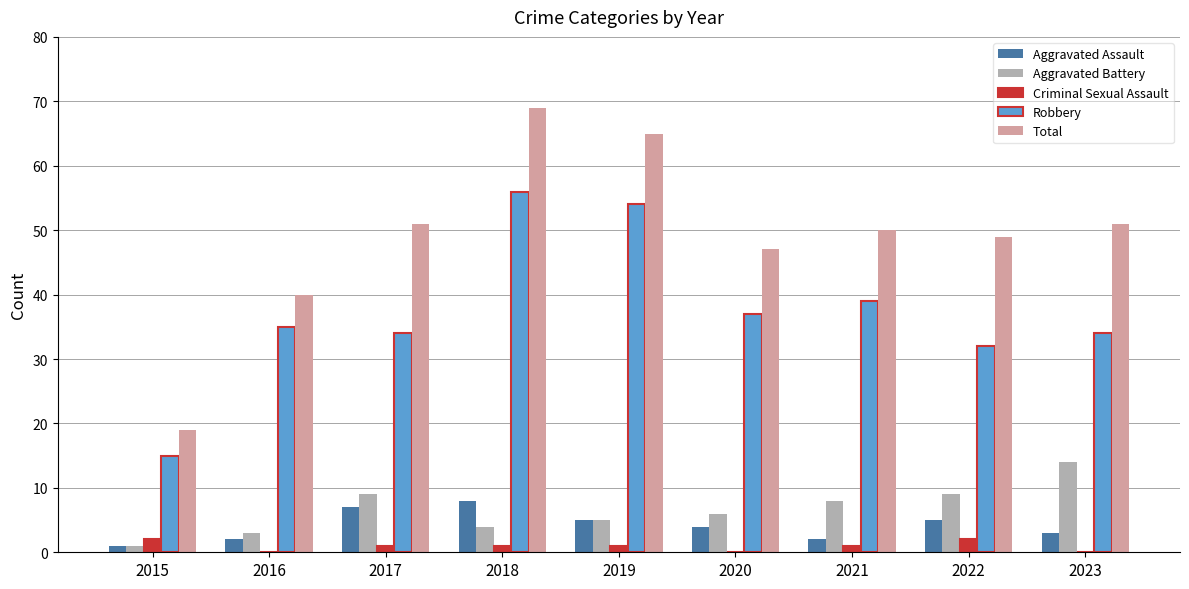

Reading left to right, list all the values displayed in this chart.

Aggravated Assault: 1	2	7	8	5	4	2	5	3
Aggravated Battery: 1	3	9	4	5	6	8	9	14
Criminal Sexual Assault: 2	0	1	1	1	0	1	2	0
Robbery: 15	35	34	56	54	37	39	32	34
Total: 19	40	51	69	65	47	50	49	51